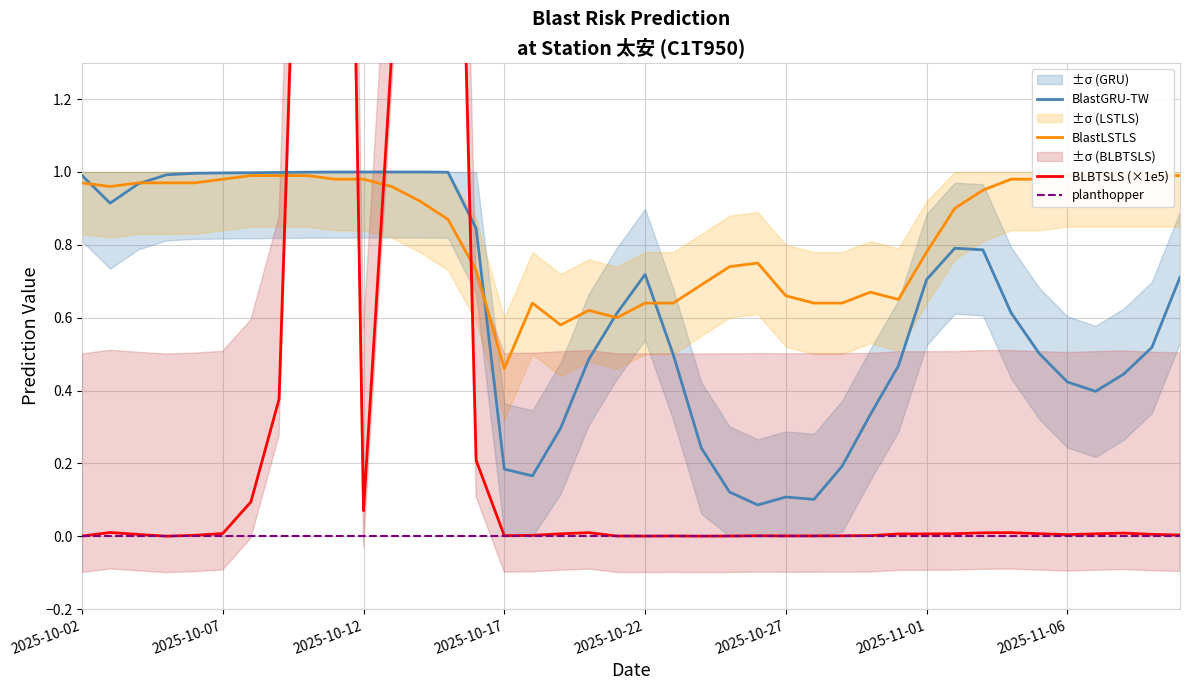

The value of BlastGRU-TW at 8 is 0.3. True or false?

False